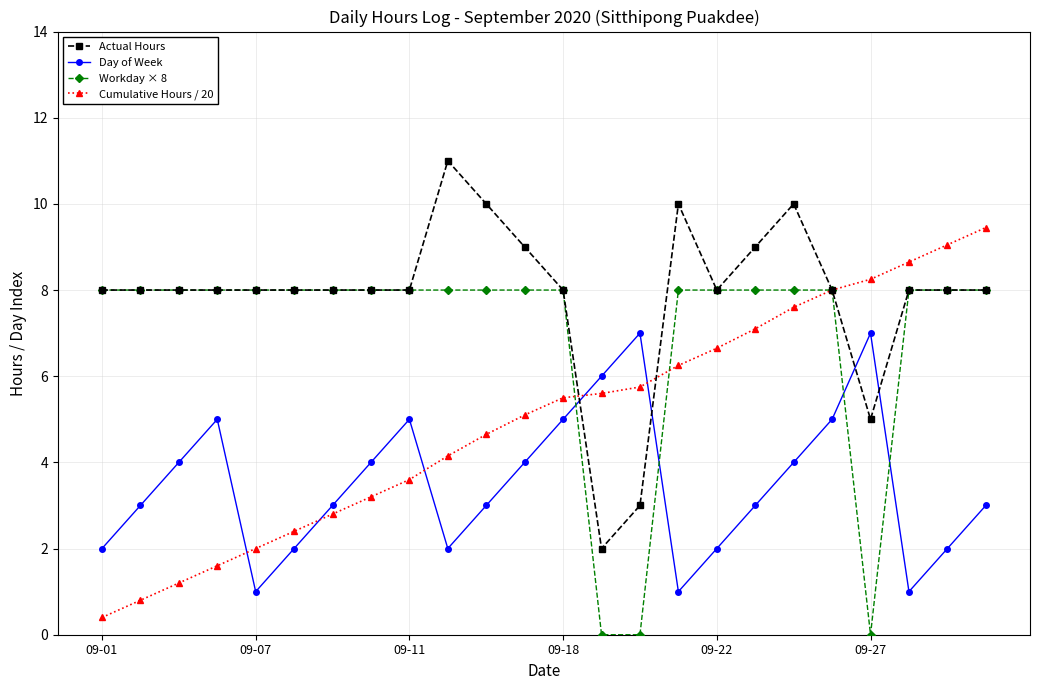

True or false: Day of Week and Actual Hours intersect in this chart.

True